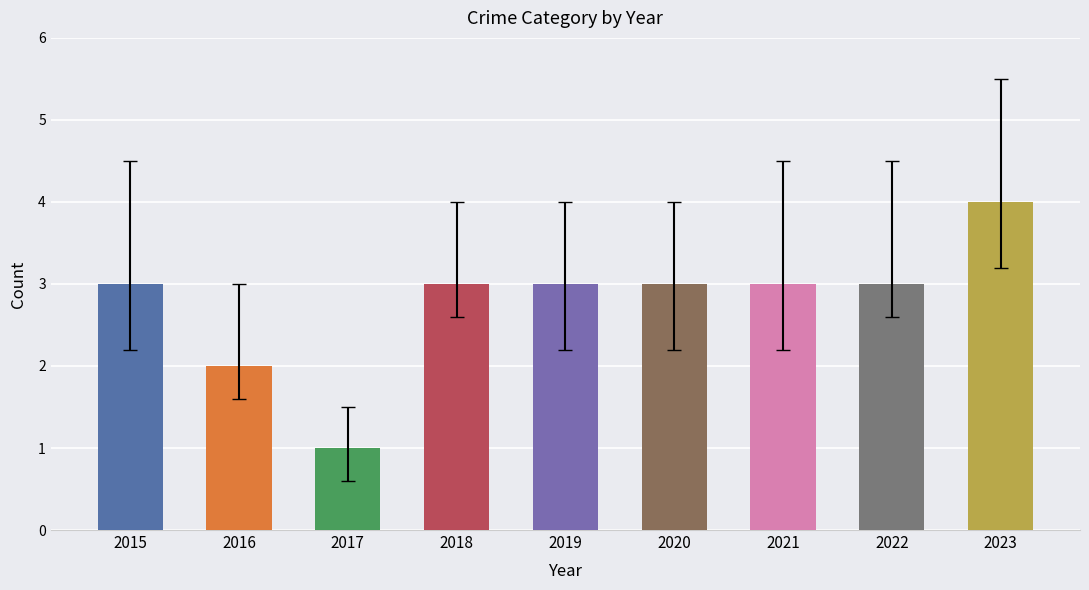

Read the Total value at 2017.

1